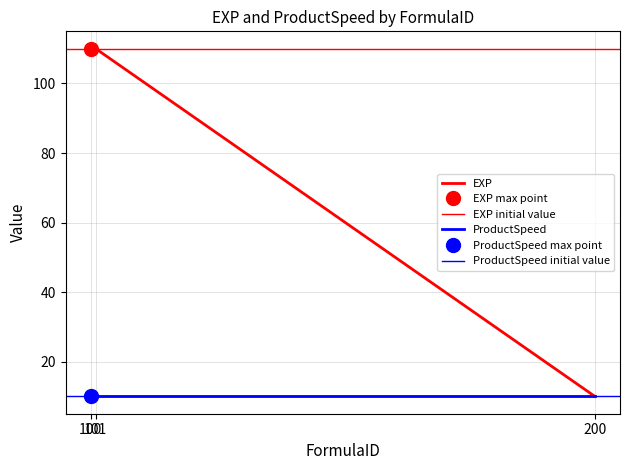

Approximately how many times larger is the value at 101 compared to 200?

11.0